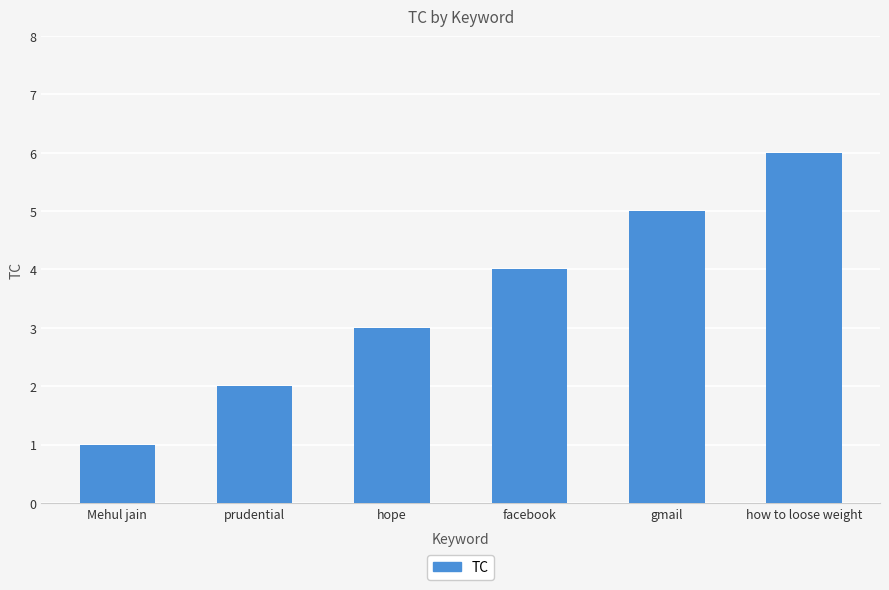

What is the sum of all values?

21